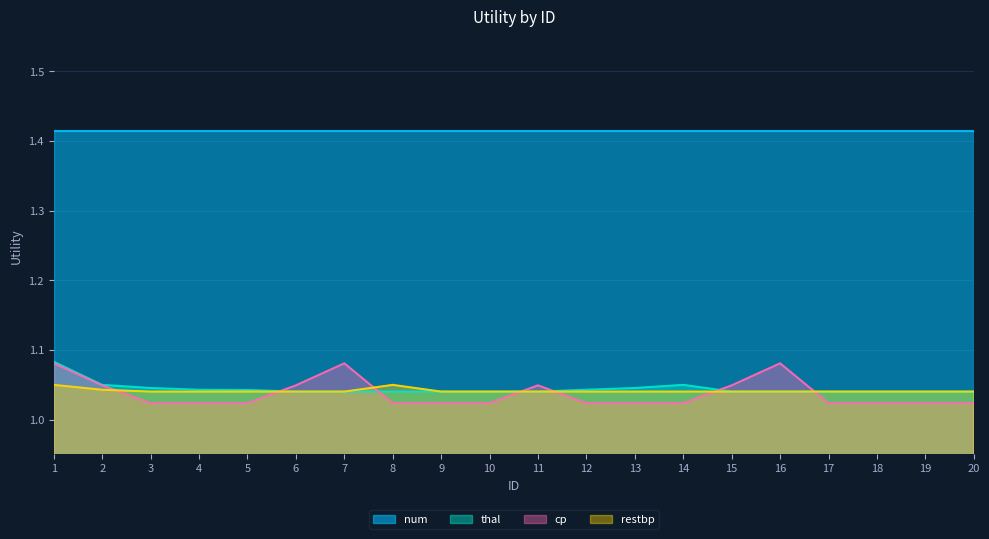

What is the sum of the thal values at 14 and 8?

2.1